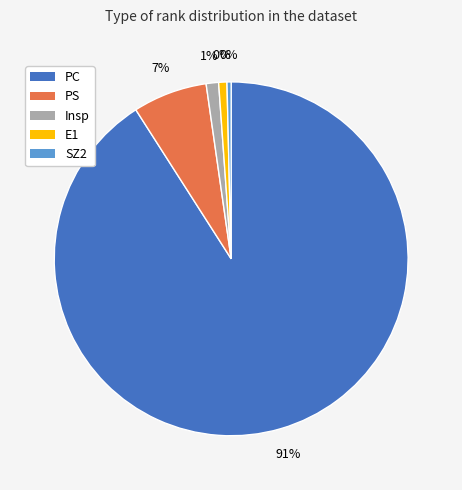

How many slices are in this pie chart?

5